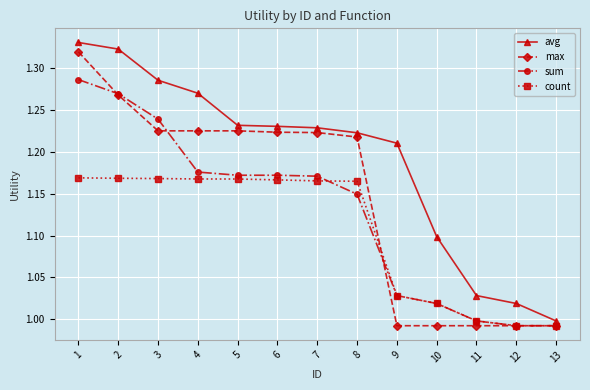

Is the value of avg at 7 greater than the value of count at 11?

Yes